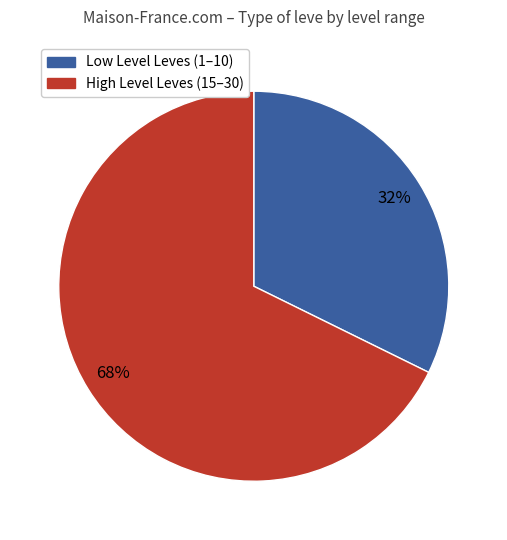

To the nearest percent, what is the average slice percentage?

50%